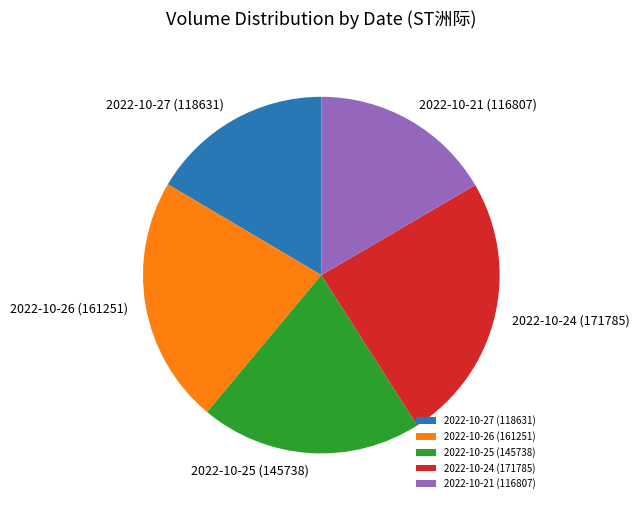

Between 2022-10-25 (145738) and 2022-10-26 (161251), which is larger?

2022-10-26 (161251)